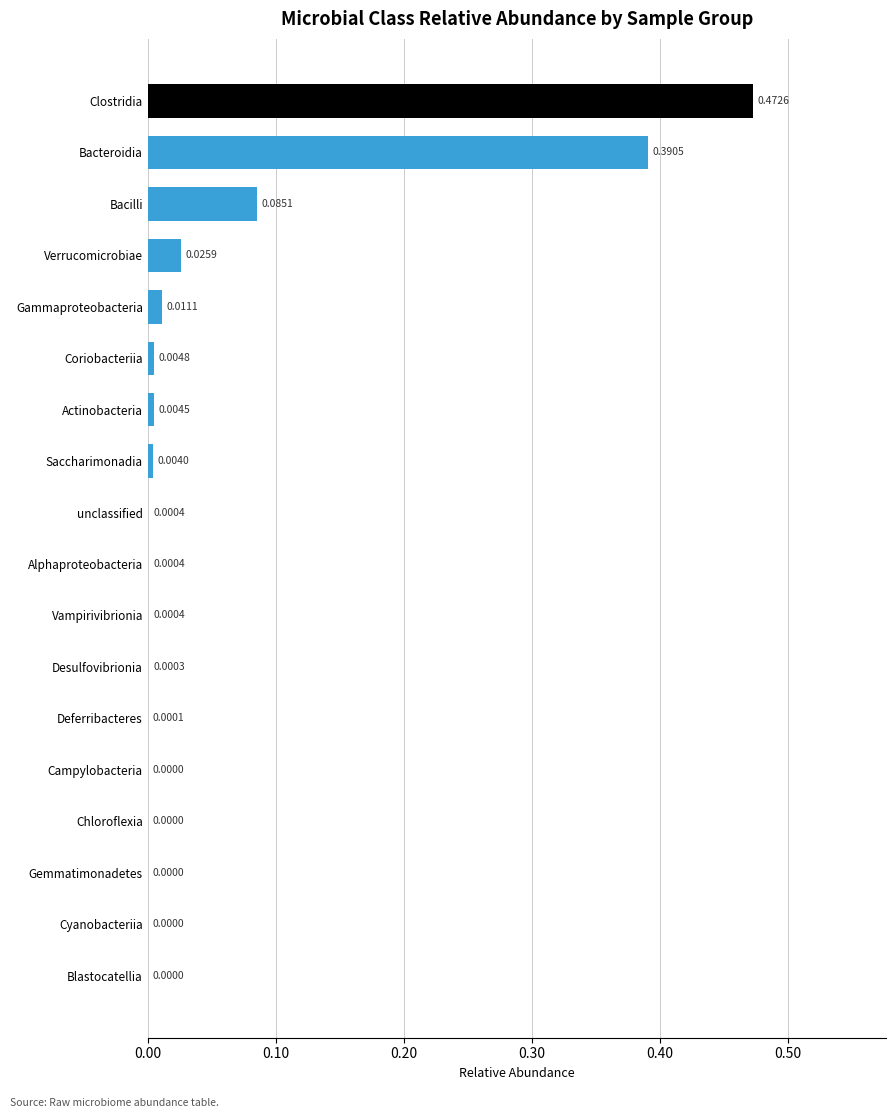

Which has a higher value, unclassified or Blastocatellia?

unclassified